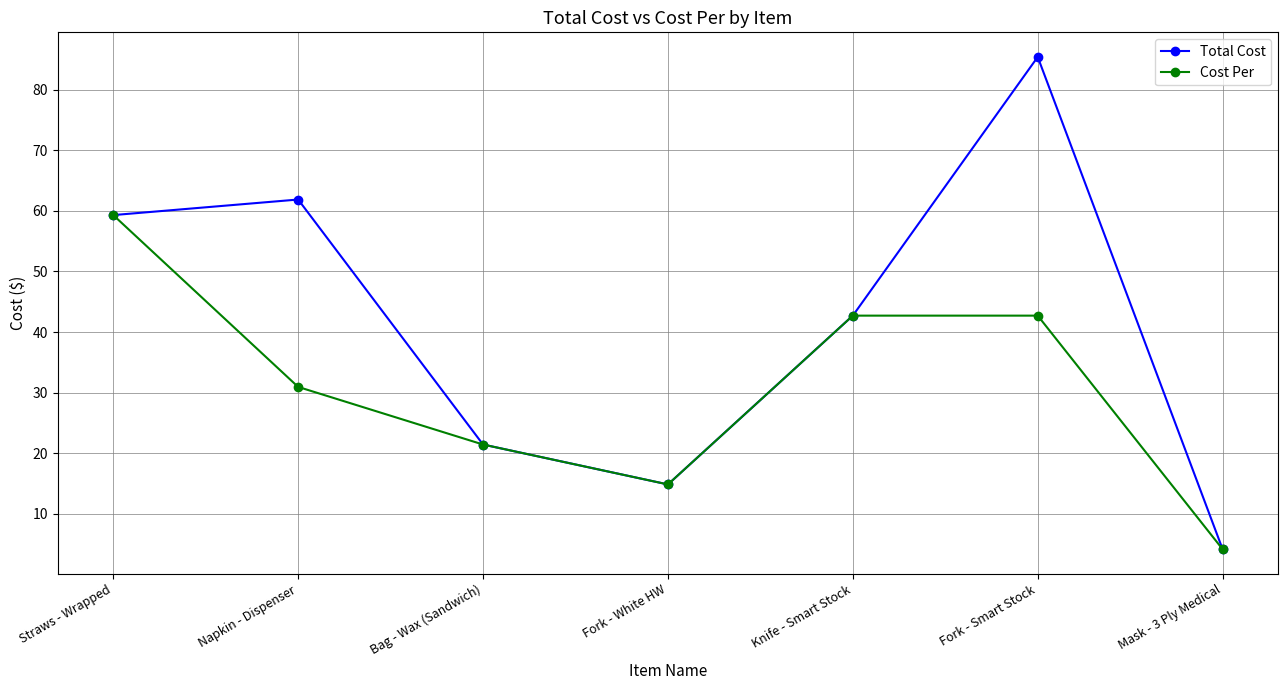

Where is the first local minimum for Cost Per?

Fork - White HW